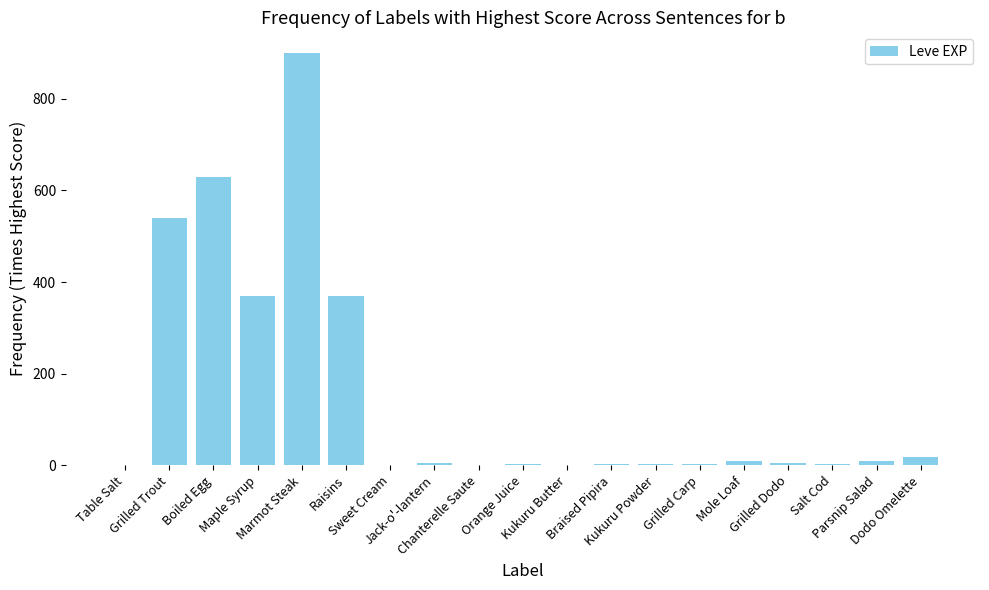

What is the change in value from Table Salt to Mole Loaf?

+8